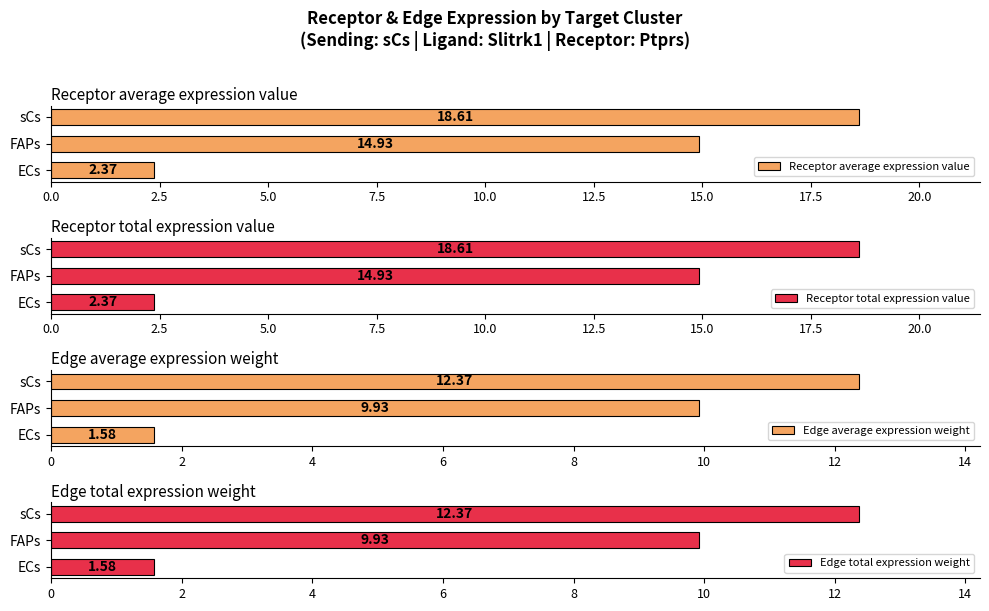

At which label is Receptor average expression value closest to 10?

FAPs